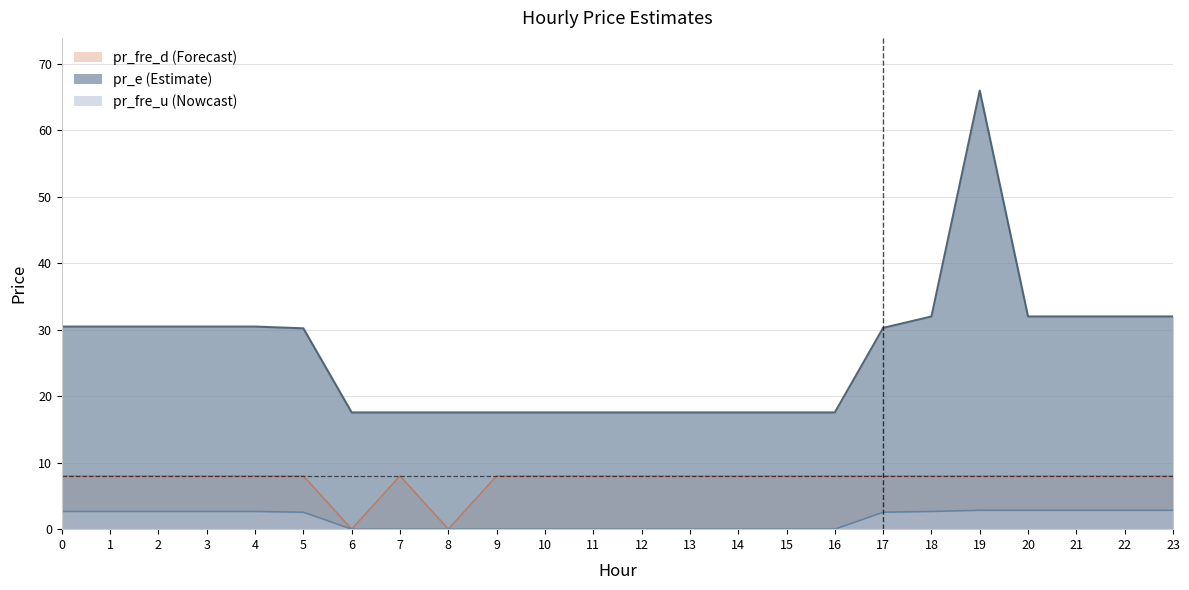

What is the value of the pr_e point at the 8th from the left?

17.5